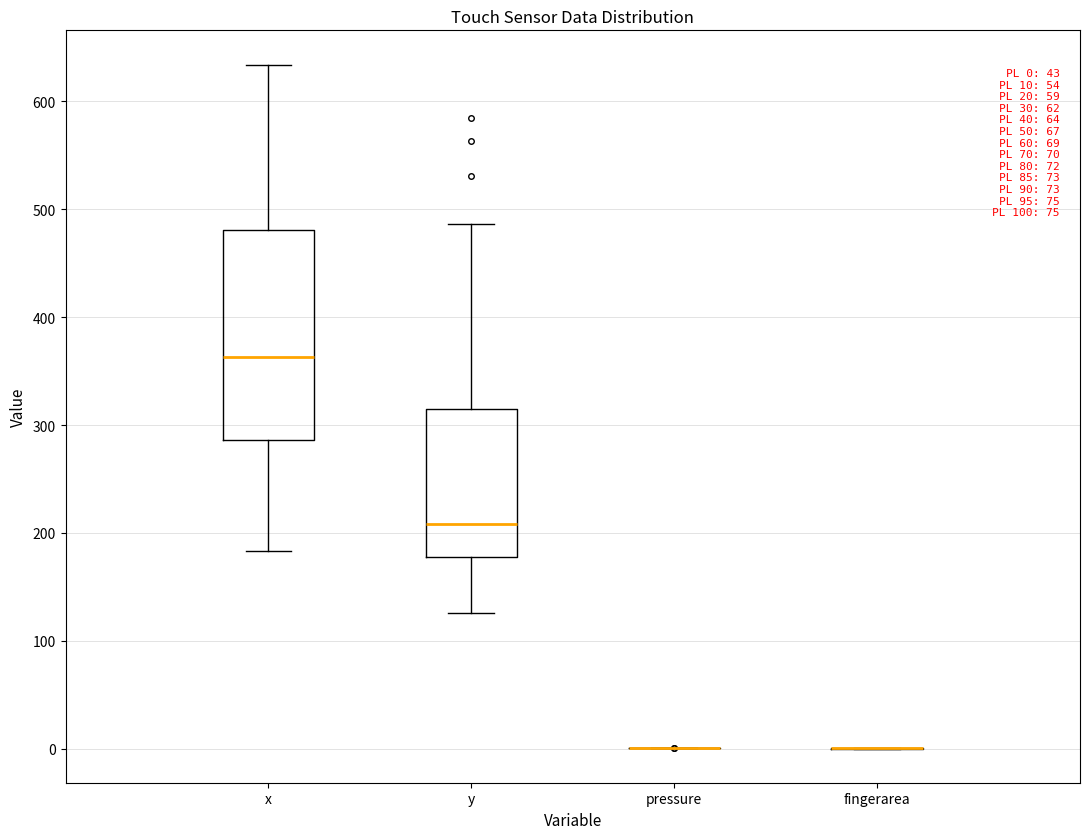

Comparing the boxes themselves (not the whiskers), which one is the tallest?

x